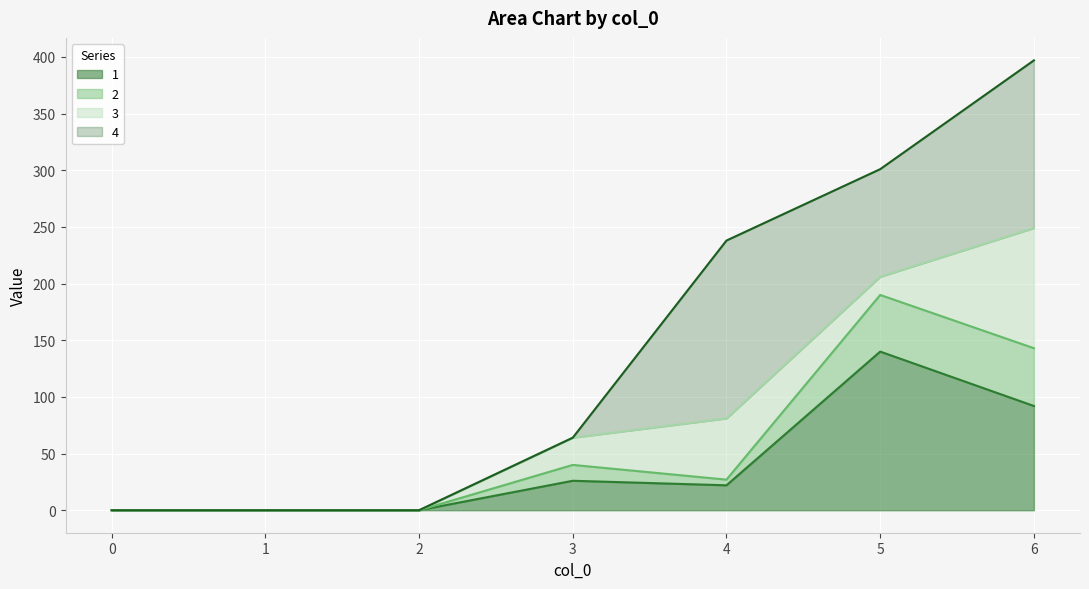

At which category is the sum across all series the highest?

6